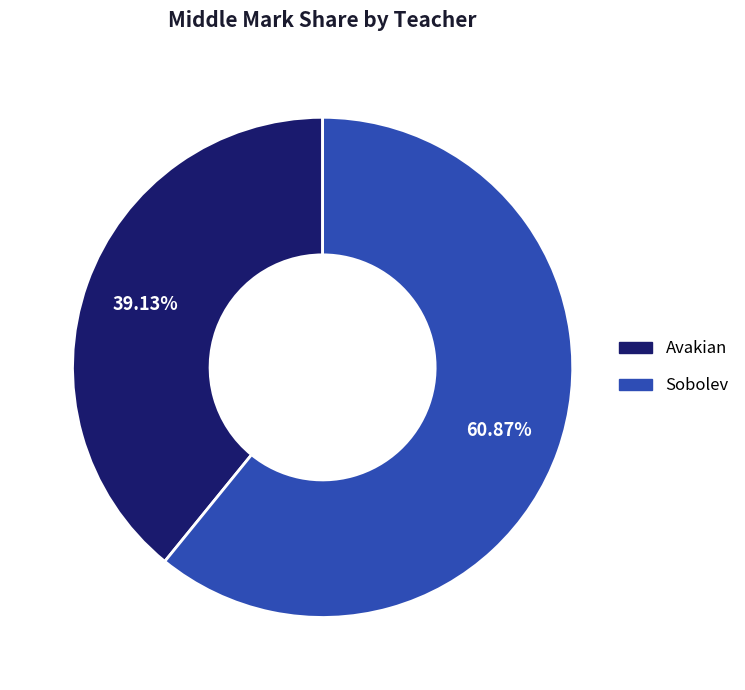

To the nearest percent, what portion does Avakian represent?

39%